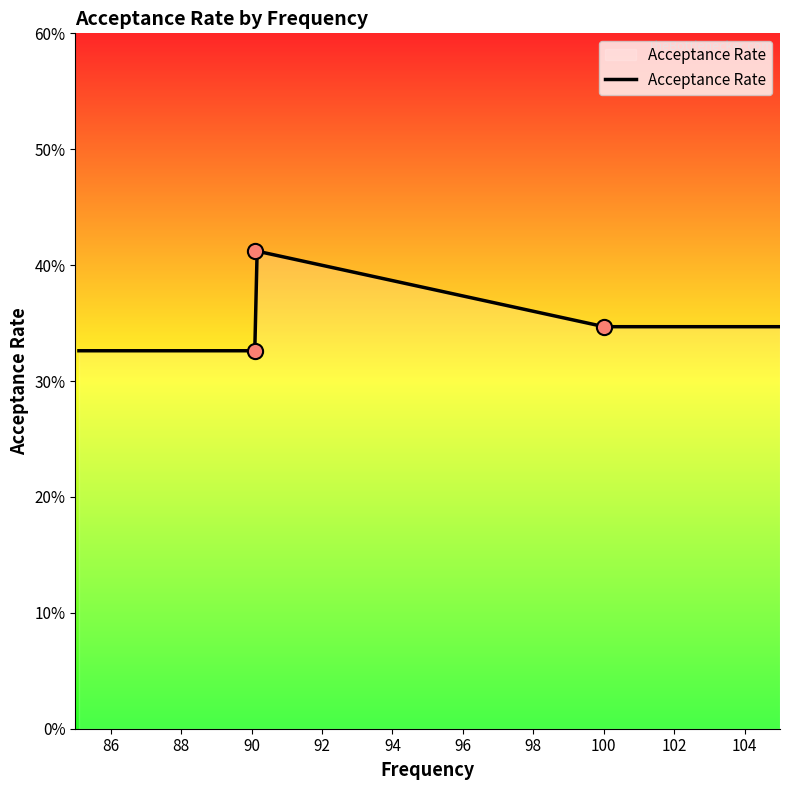

What is the change in value from 90.1 to 90.1?

-0.1